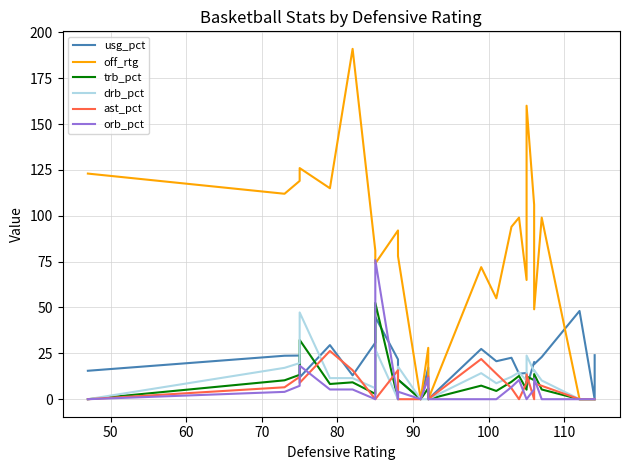

Does the chart display data point markers on the line(s)?

No